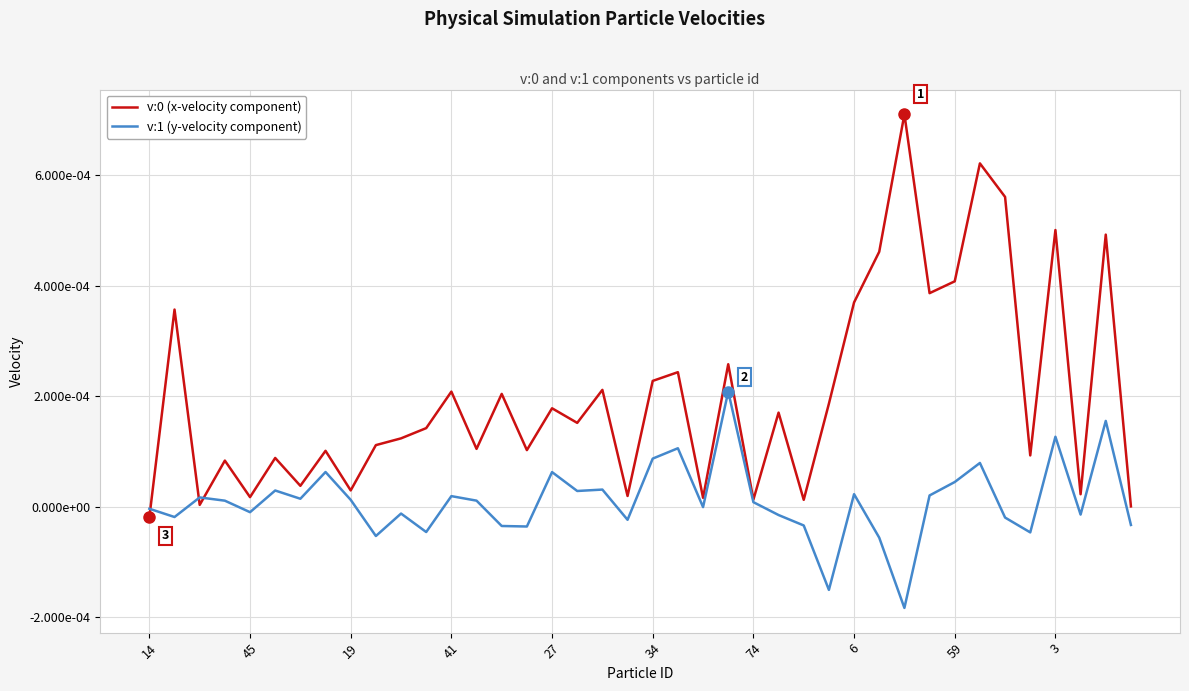

Does the chart display data point markers on the line(s)?

No